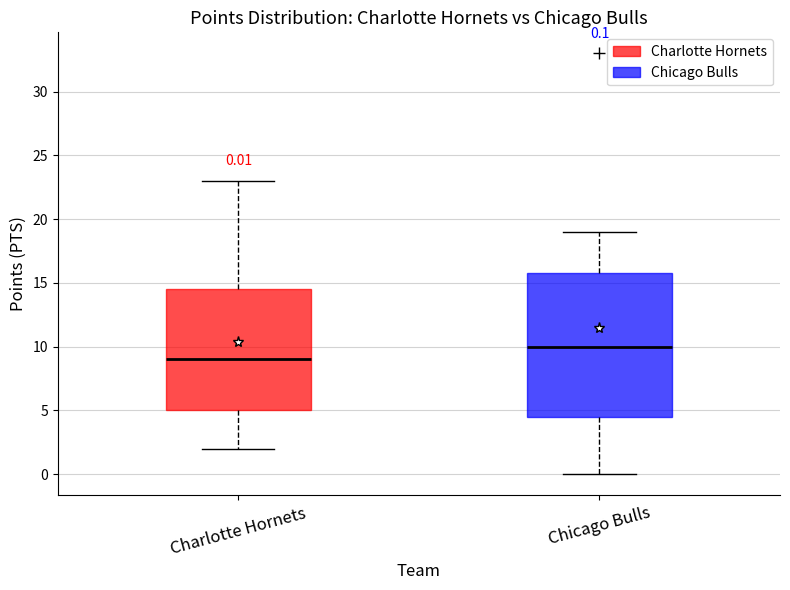

Which box has the highest median line?

Chicago Bulls